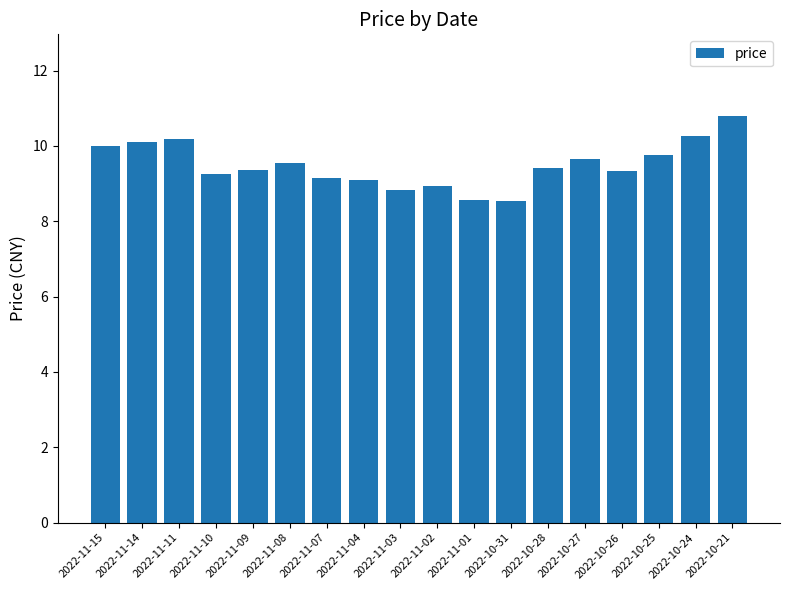

Count the number of values greater than 9.

14